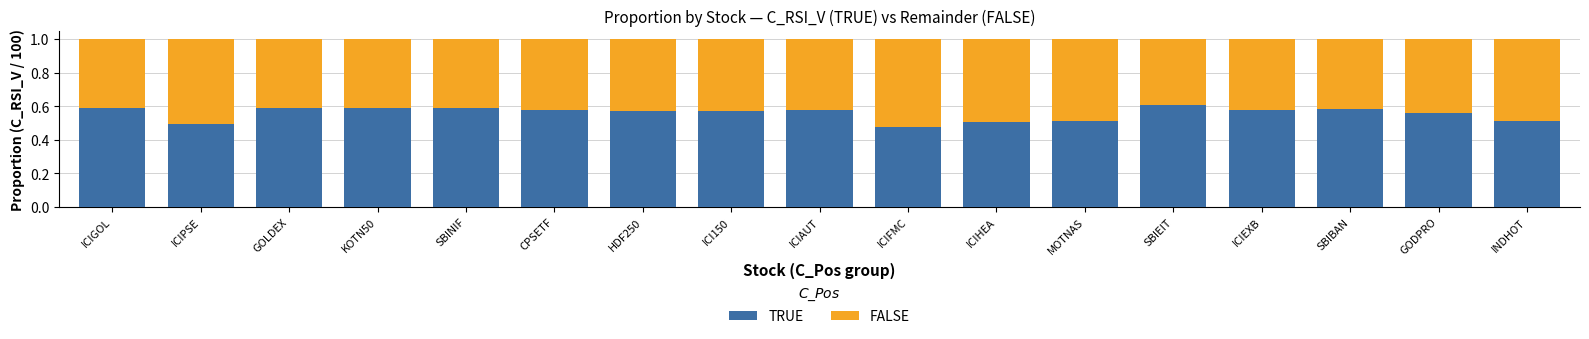

What is the total value across all series at GODPRO?

1.0